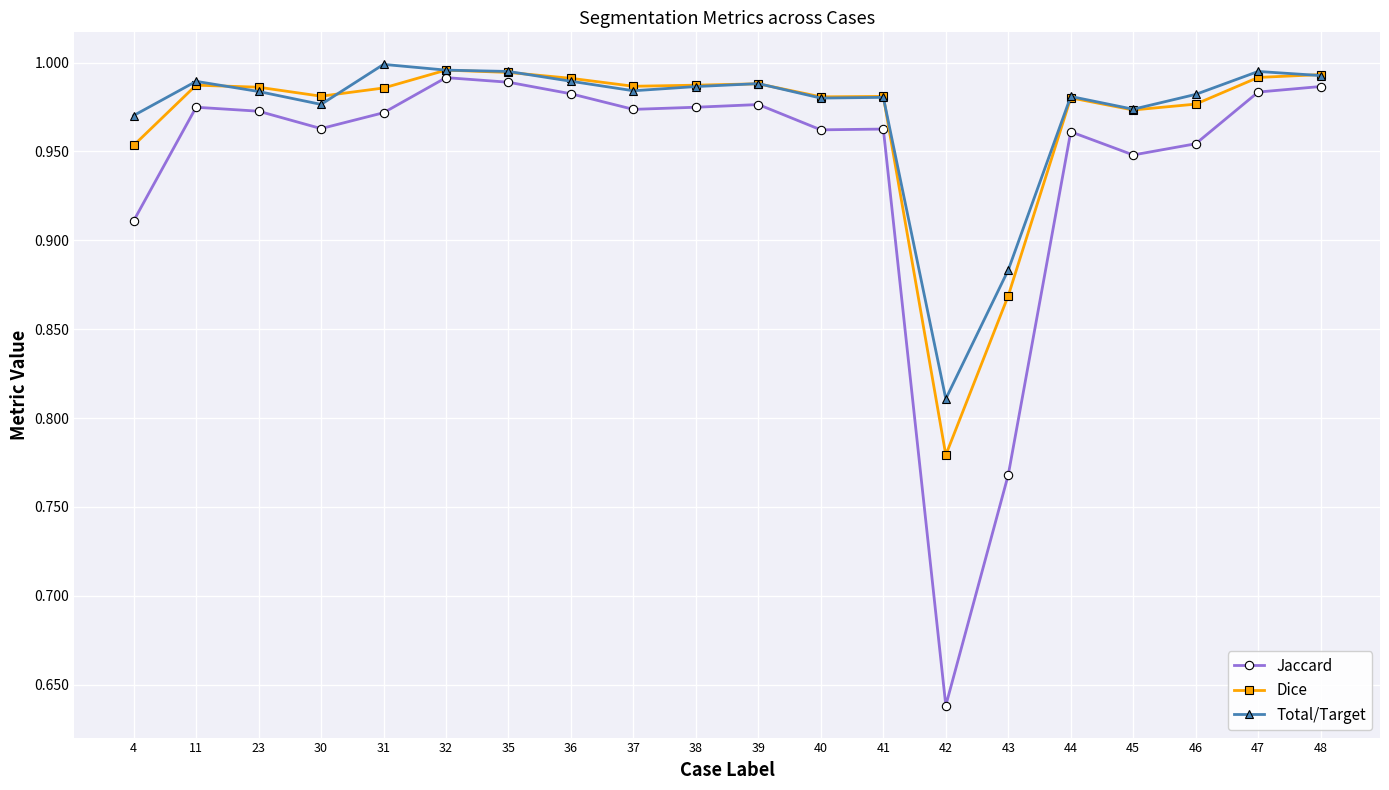

The value of Total/Target at 44 is 1.0. True or false?

True